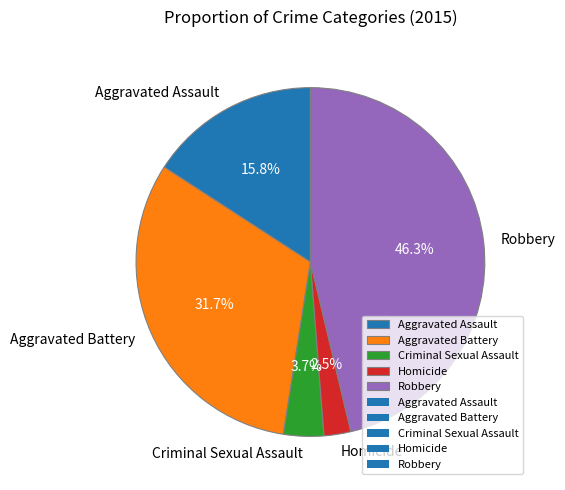

What percentage is NOT represented by Criminal Sexual Assault?

96.3%